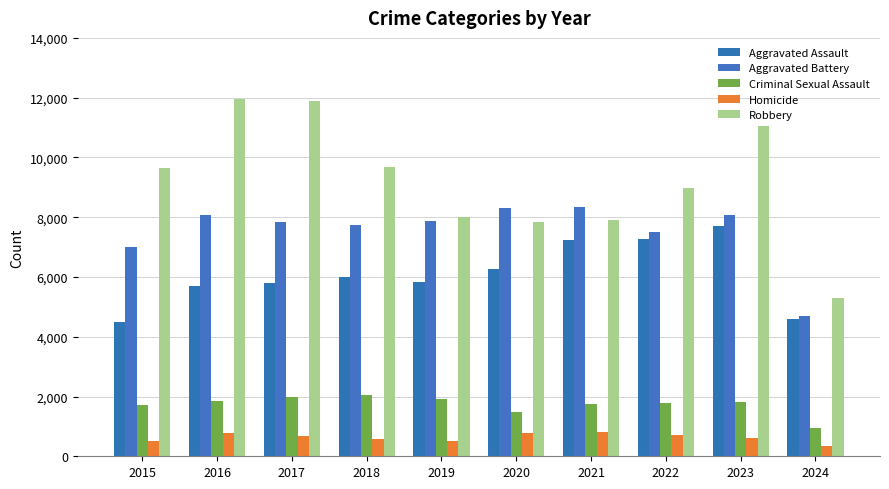

Which series has the widest spread of values?

Robbery